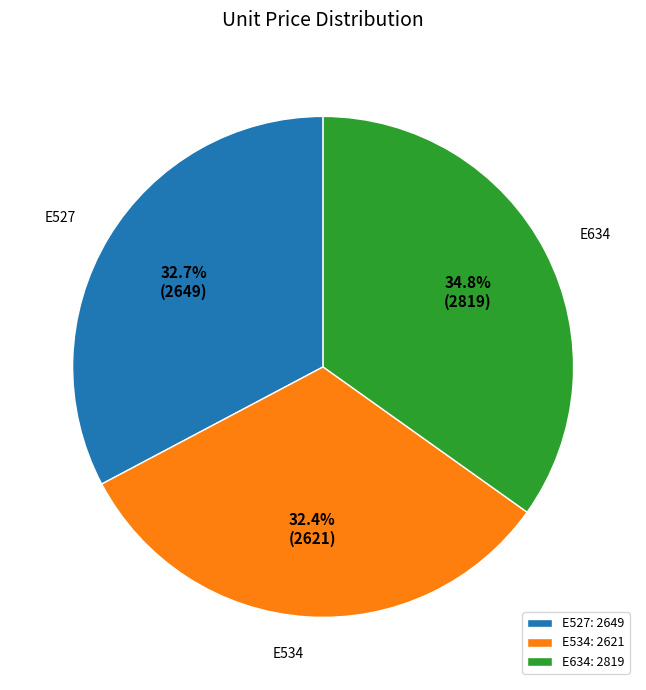

Is it true that E527 is 33% of the pie?

True